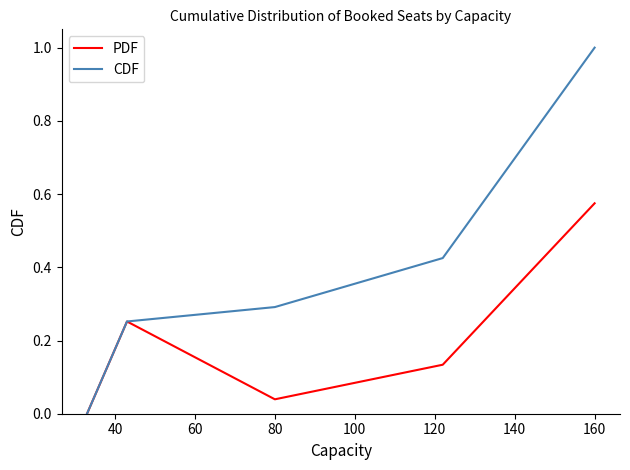

What is the average value of the CDF series?

0.3